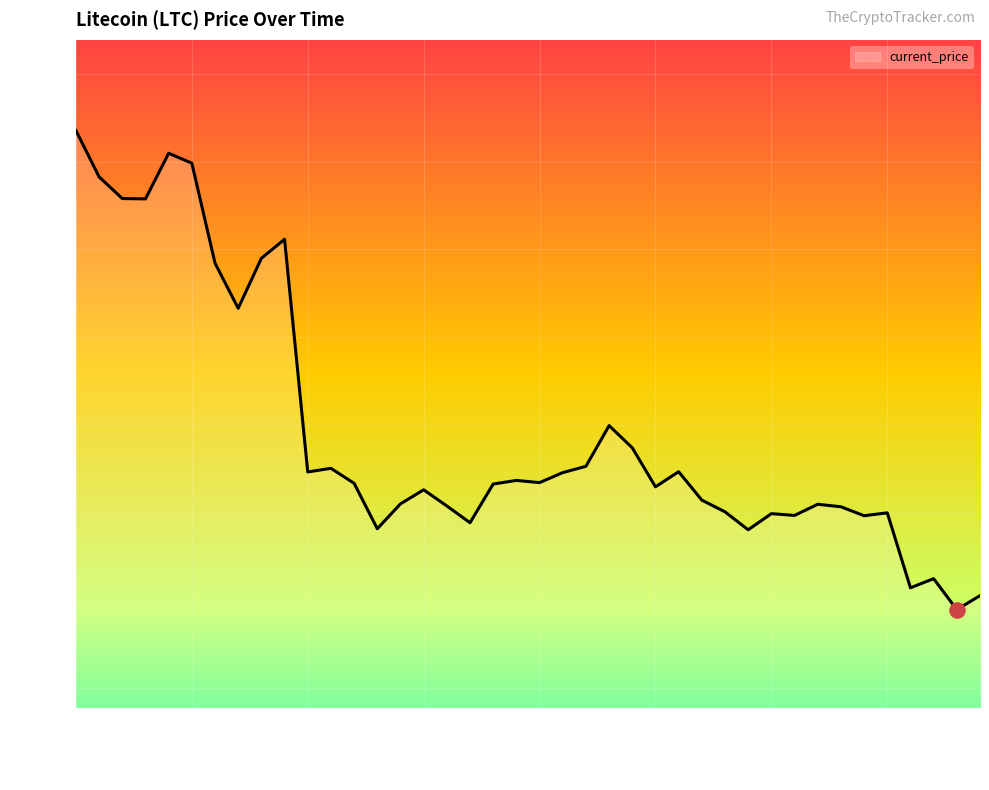

What is the difference between the maximum and minimum values?

94.6